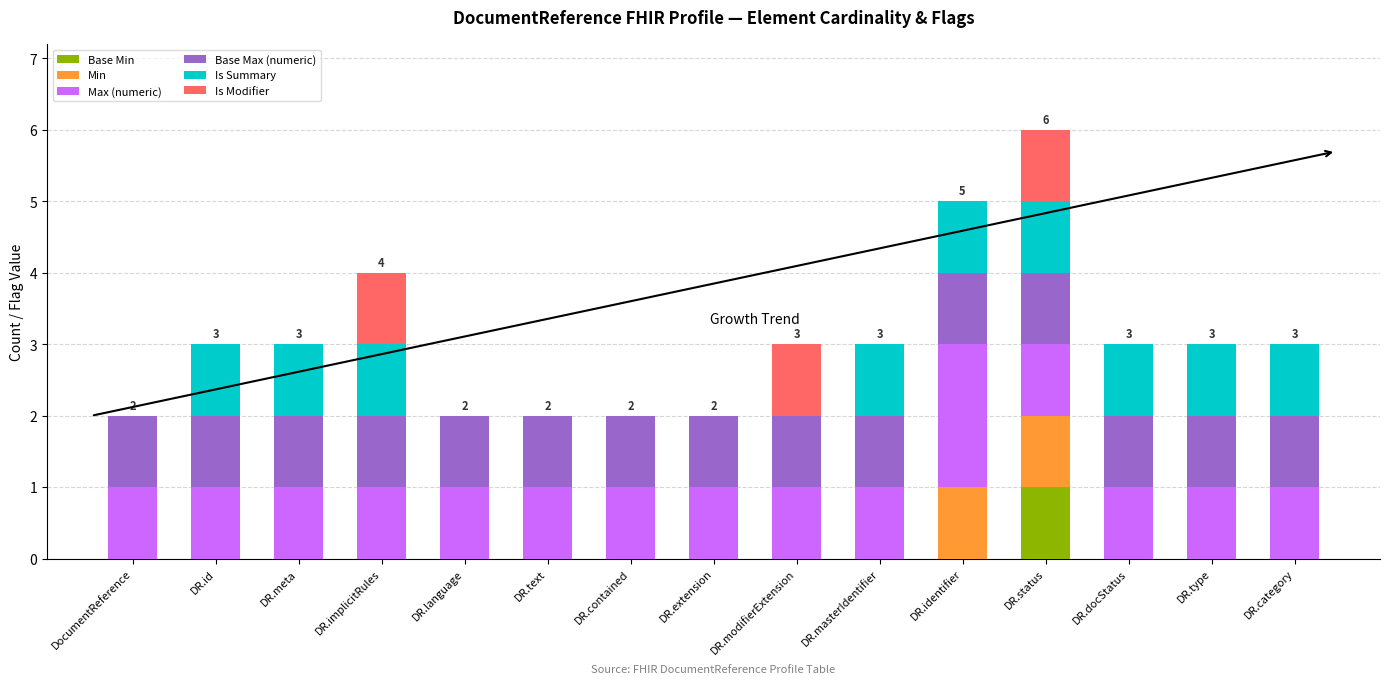

At which category is the sum across all series the highest?

DR.status